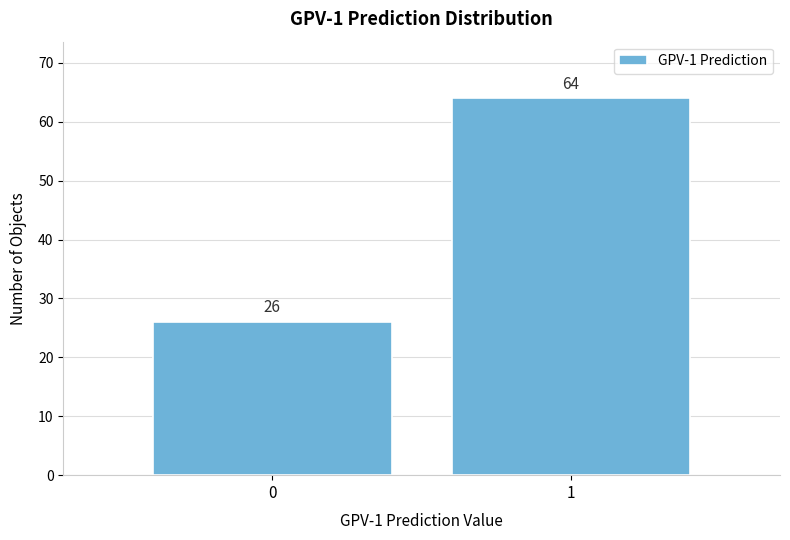

Reading right to left, extract all data points from this chart.

1=64	0=26